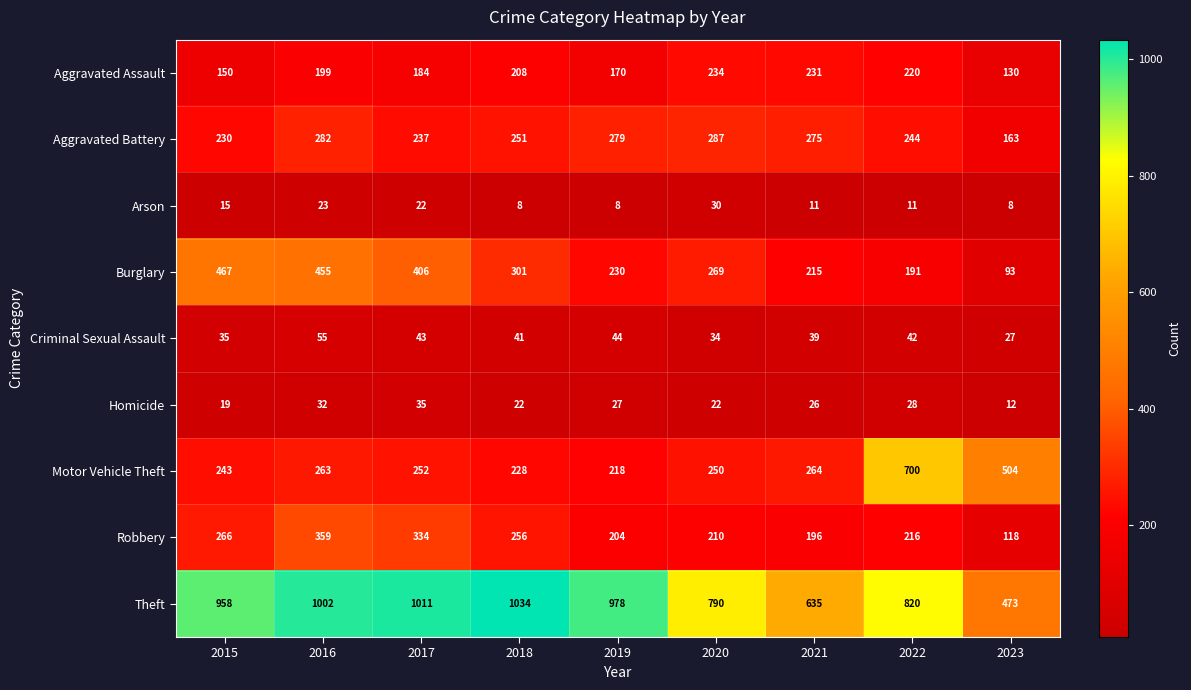

How many distinct data groups are displayed?

9